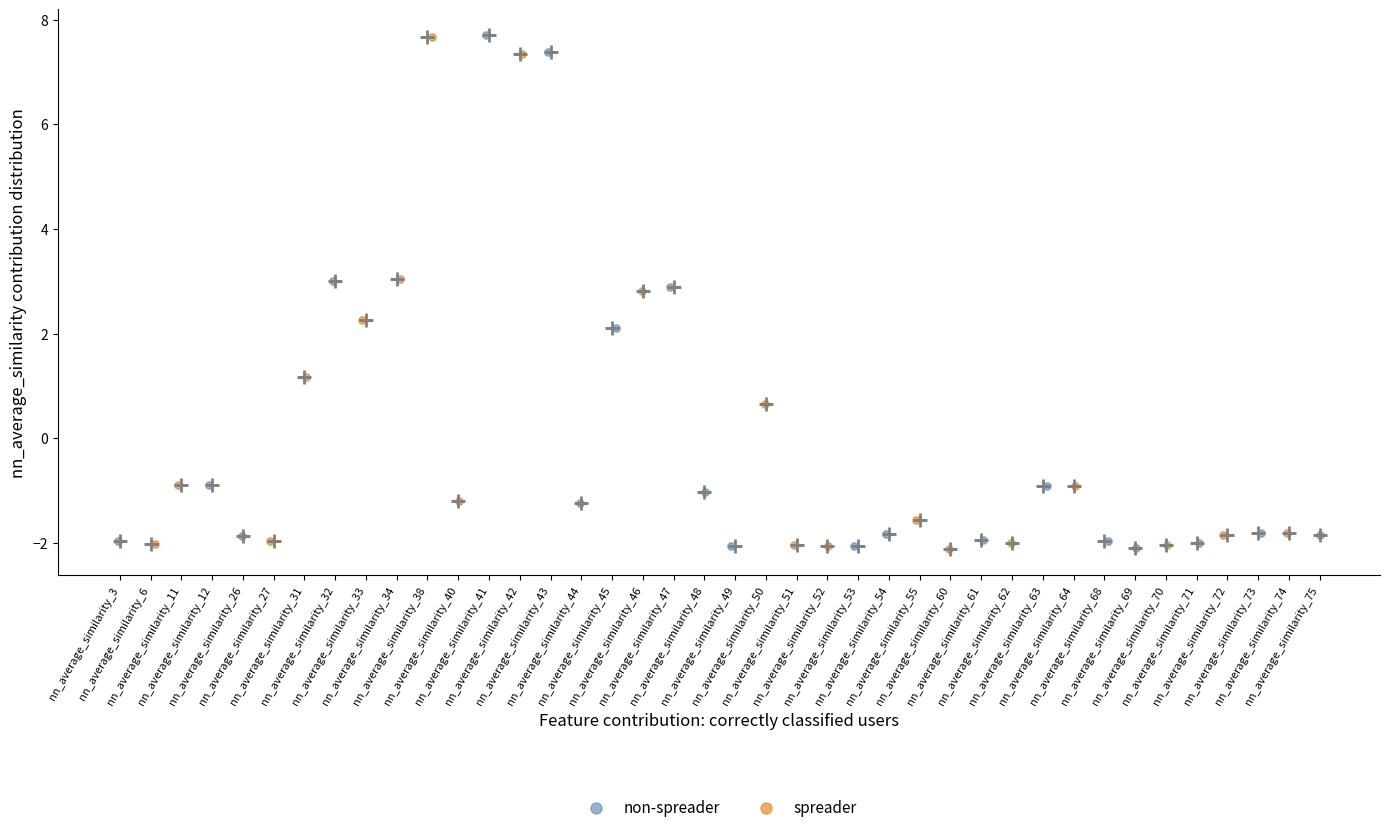

What are all the series names shown in the legend?

non-spreader, spreader